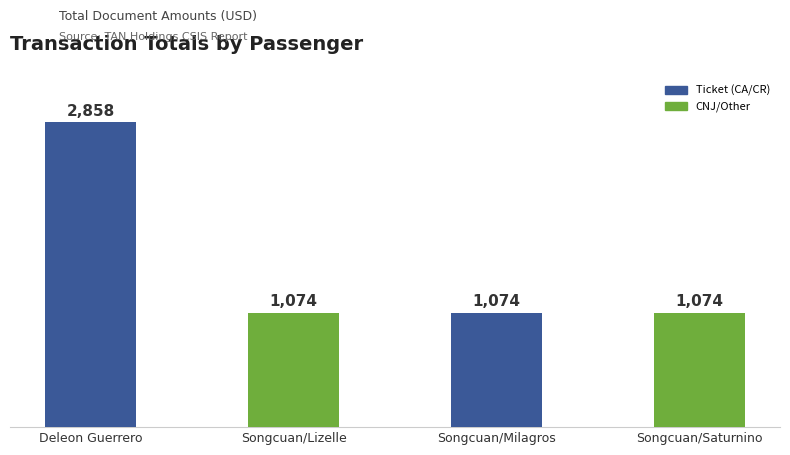

Reading left to right, what are all the values shown in this chart?

2858	1074	1074	1074